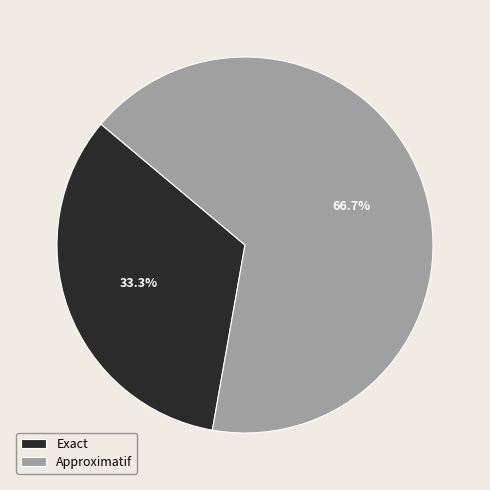

True or false: Approximatif accounts for 67% of the total.

True